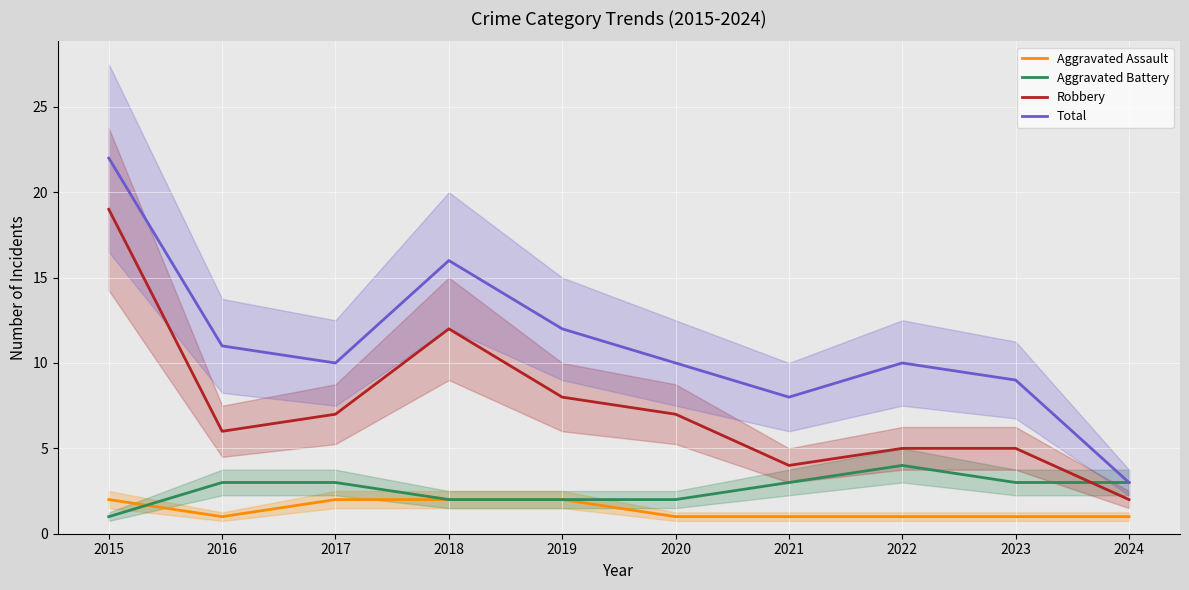

Rank the series by their maximum value, from lowest to highest.

Aggravated Assault, Aggravated Battery, Robbery, Total